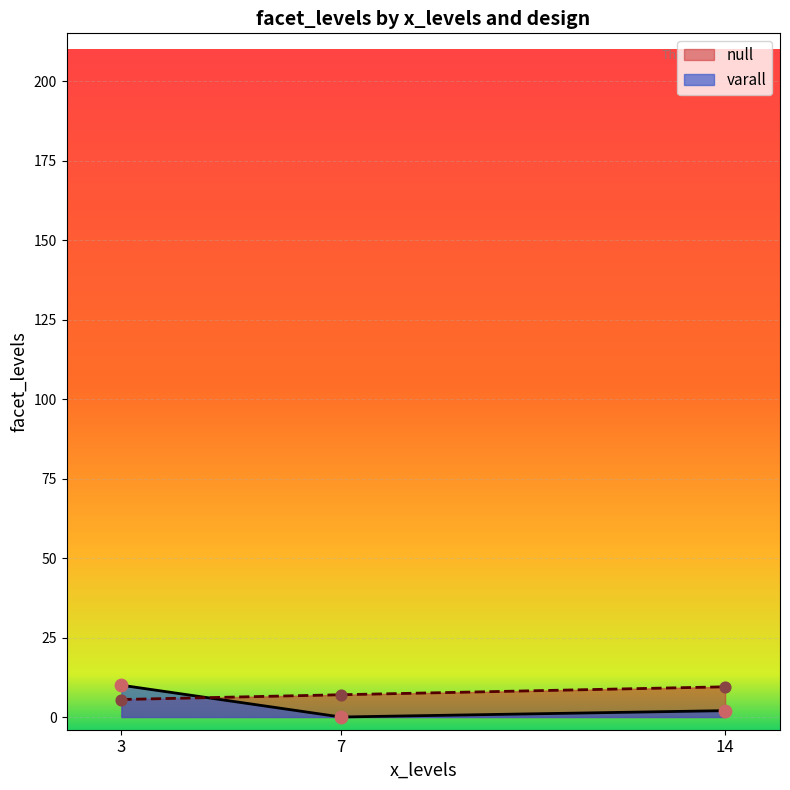

What is the difference between the highest and lowest values at 7?

7.0